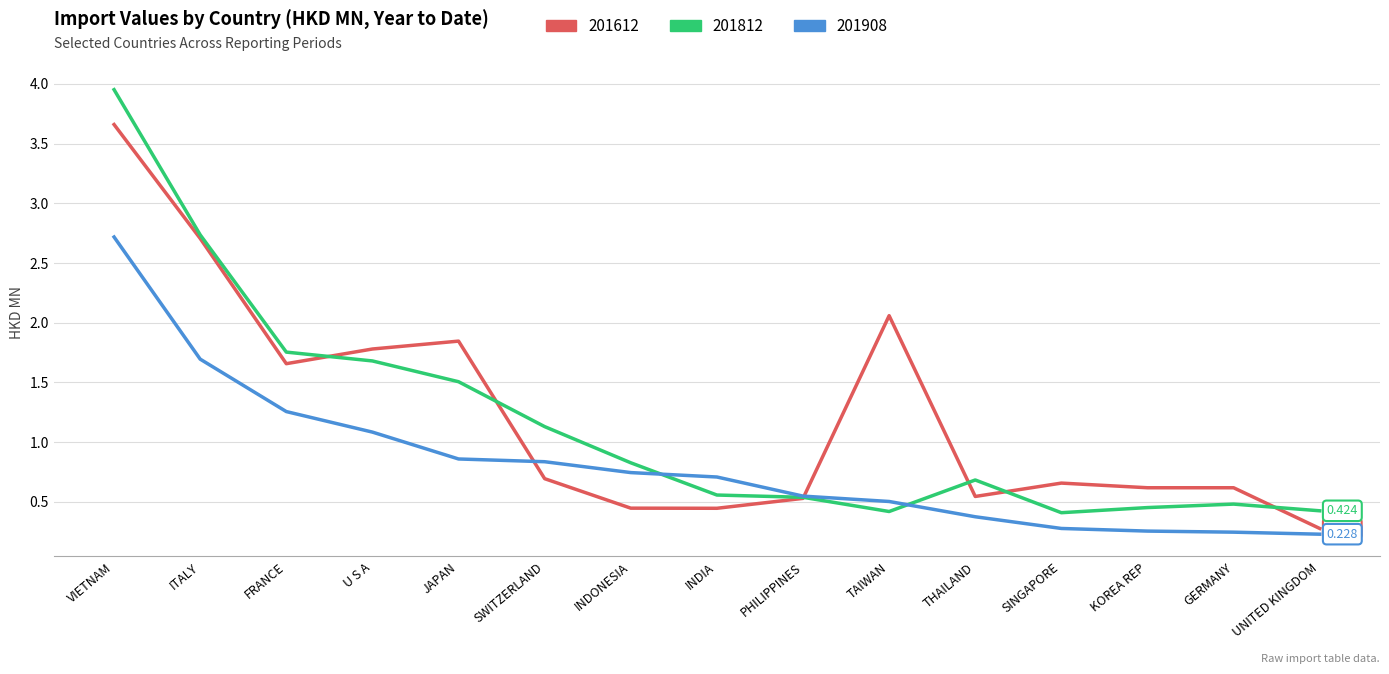

Is the value of 201612 at TAIWAN greater than the value of 201908 at KOREA REP?

Yes